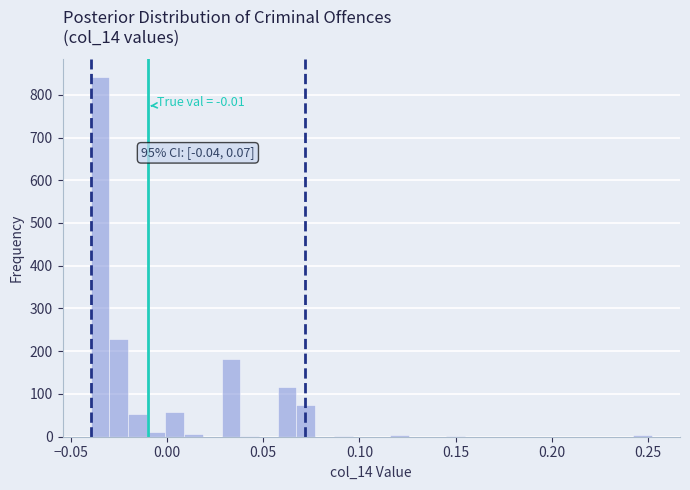

Around what value on the x-axis is the tallest bar? Give the approximate position of its centre, as read against the axis.

-0.035